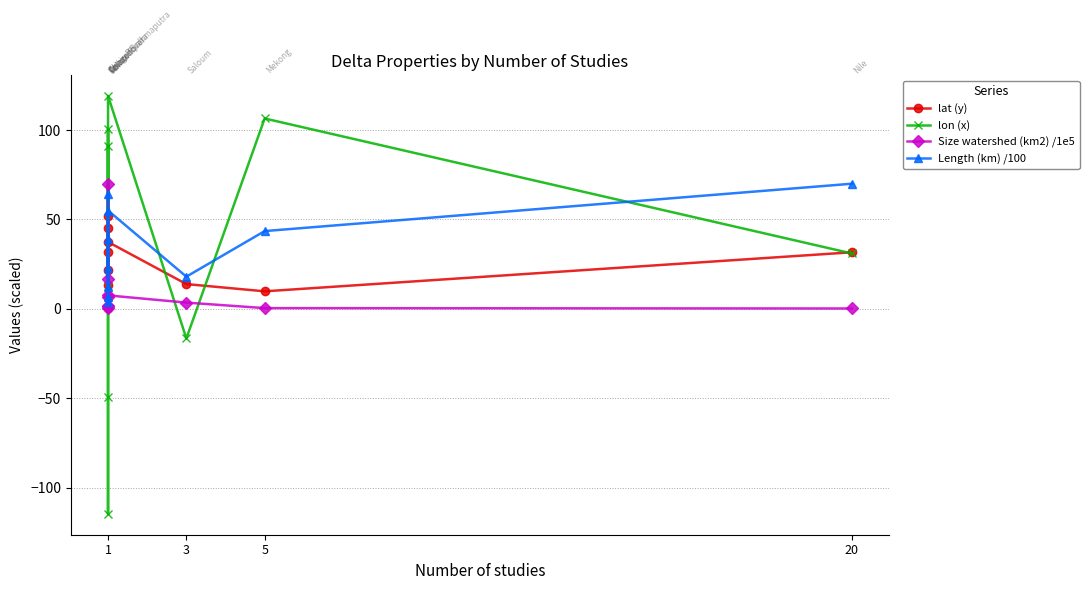

What is the sum of all lat (y) values?

257.0